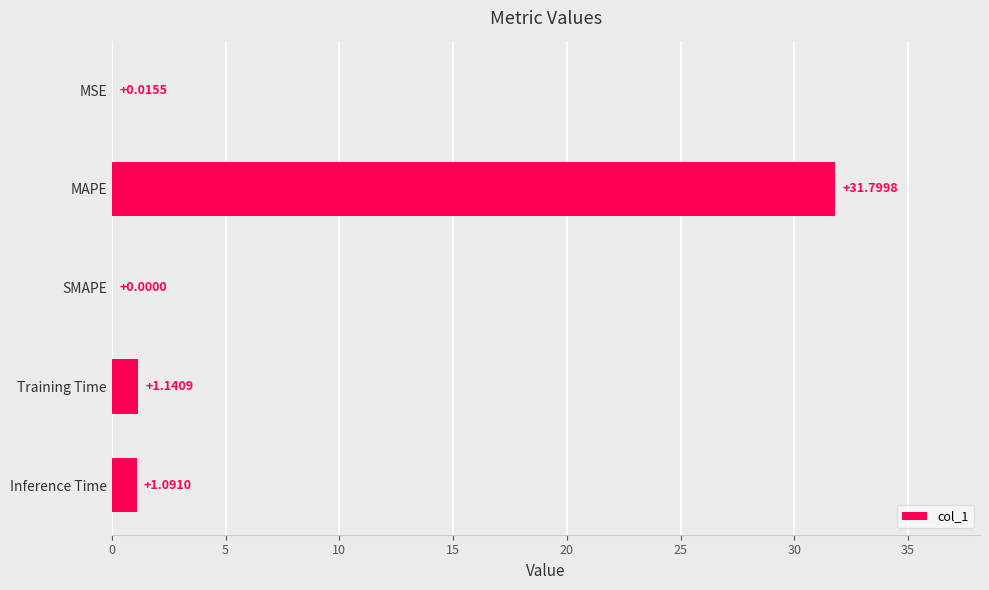

Where is the data nearest to the value 15?

Training Time